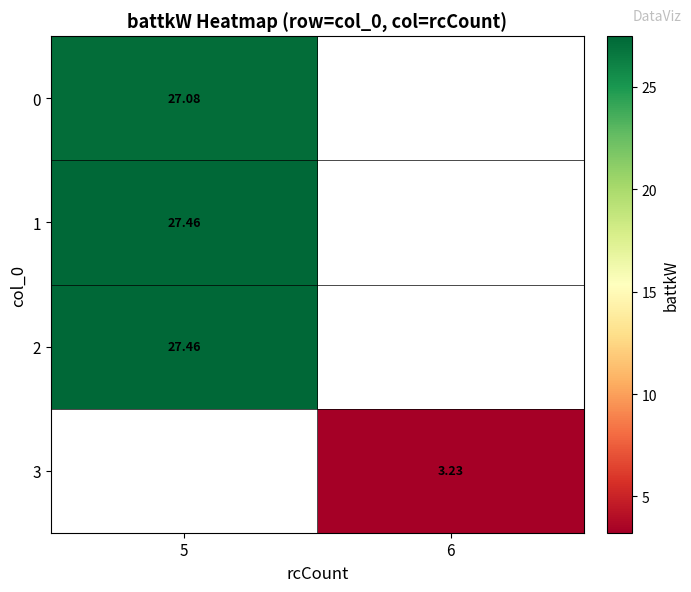

At how many categories does at least one series exceed 22?

1